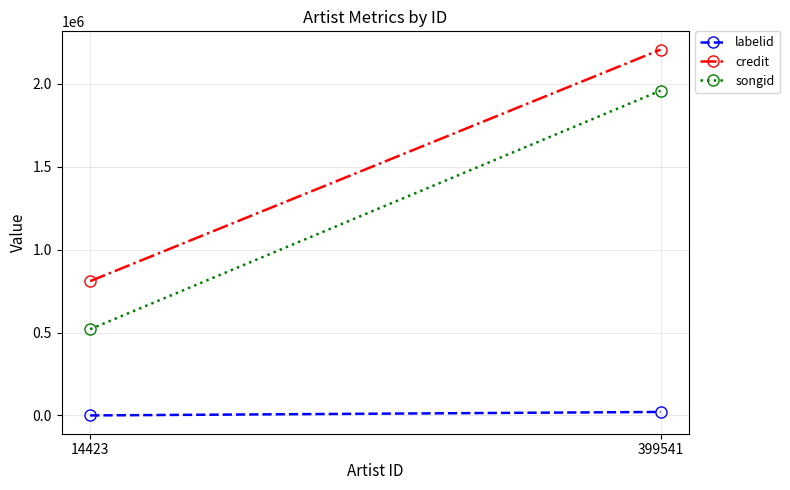

At how many categories does at least one series exceed 1716599?

1